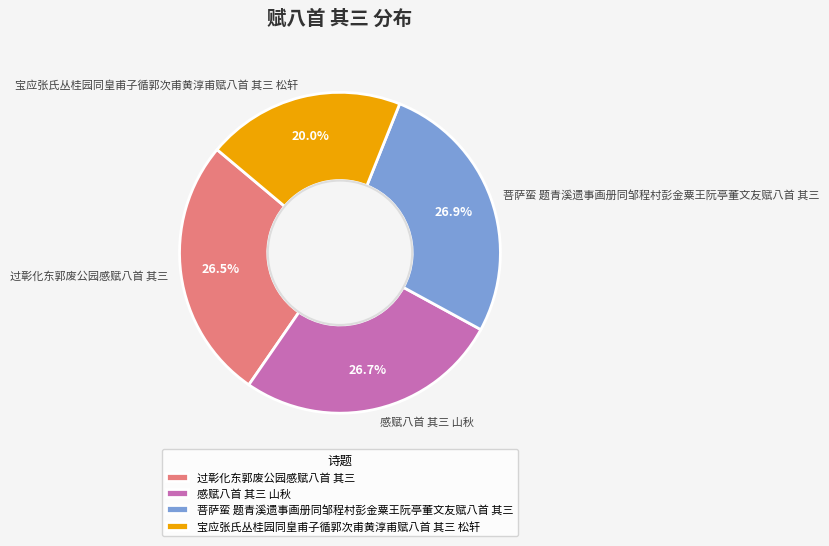

How much of the chart is everything except 宝应张氏丛桂园同皇甫子循郭次甫黄淳甫赋八首 其三 松轩?

80.0%